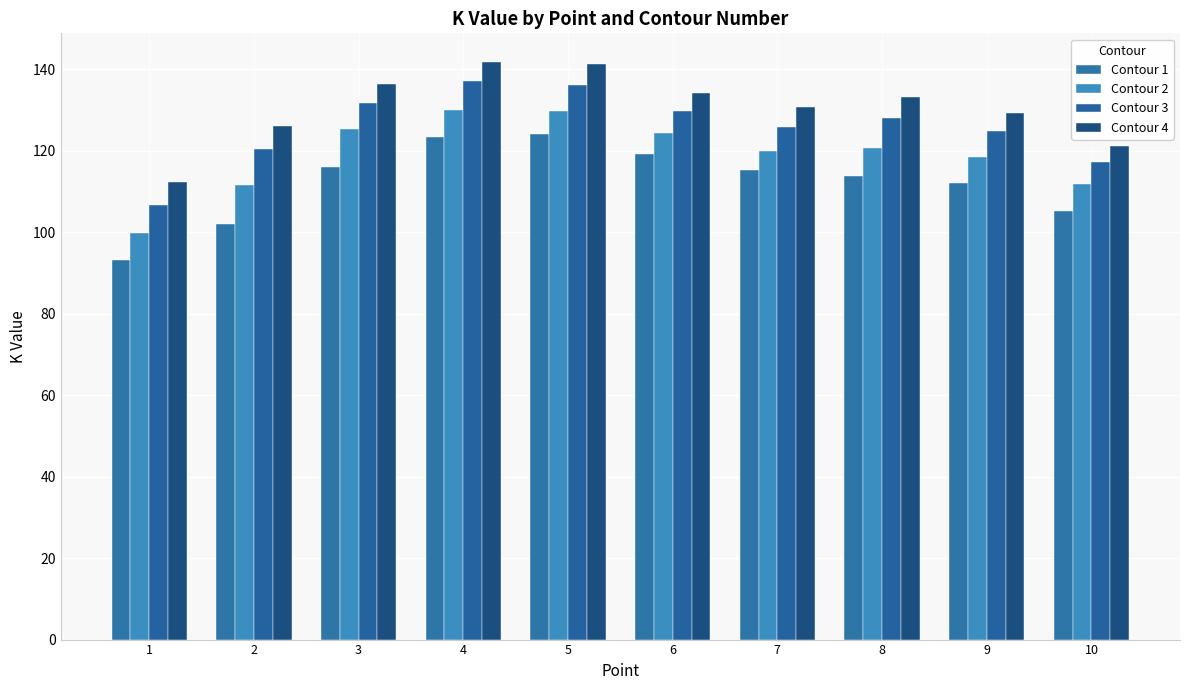

Reading left to right, list all the values displayed in this chart.

Contour 1: 1=93.2	2=102.2	3=116.0	4=123.4	5=124.0	6=119.1	7=115.4	8=114.0	9=112.0	10=105.3
Contour 2: 1=99.8	2=111.7	3=125.4	4=130.1	5=129.8	6=124.5	7=120.0	8=120.7	9=118.6	10=111.8
Contour 3: 1=106.6	2=120.5	3=131.8	4=137.1	5=136.3	6=129.8	7=125.9	8=128.0	9=124.8	10=117.3
Contour 4: 1=112.4	2=126.0	3=136.5	4=141.8	5=141.5	6=134.3	7=130.7	8=133.2	9=129.3	10=121.3